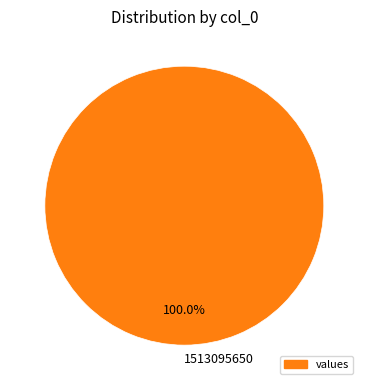

Which category accounts for the majority?

1513095650